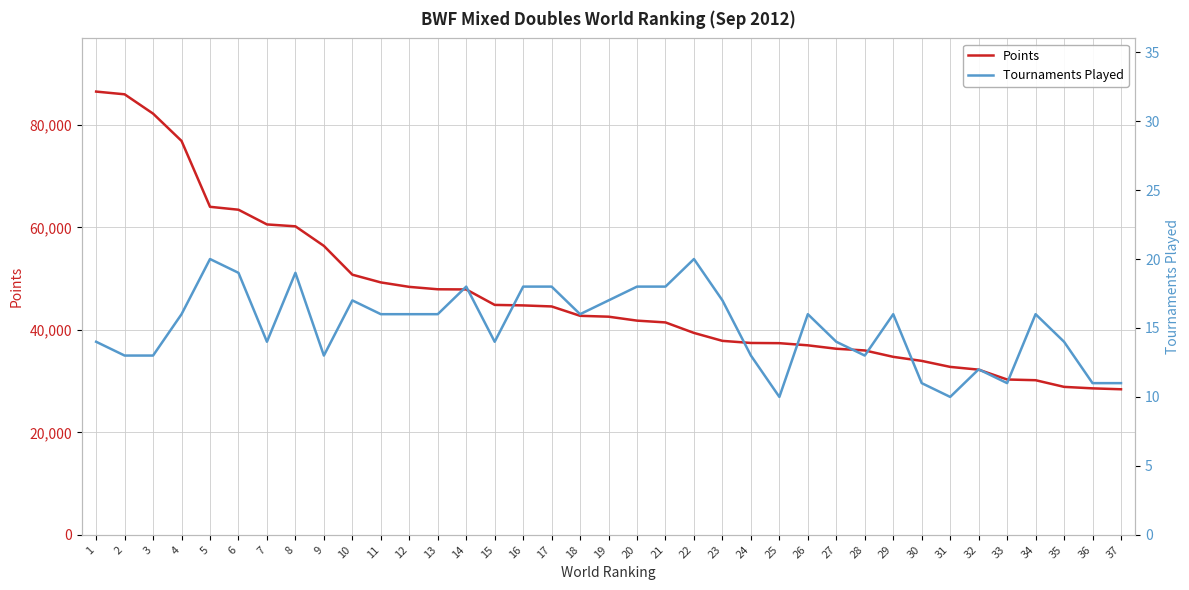

True or false: Points has more than 2 points higher than both neighbors.

False